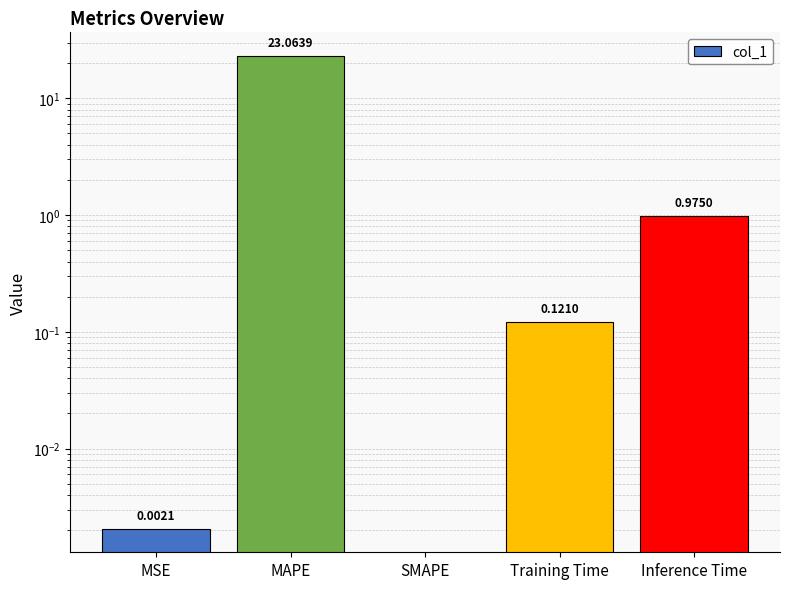

Which category has the highest value across all series?

MAPE